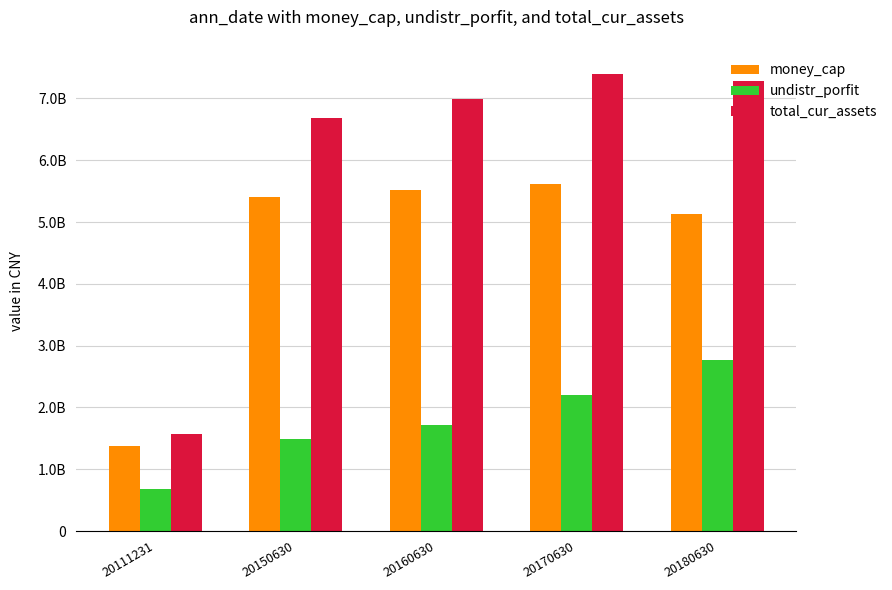

Reading left to right, transcribe all the data shown in this chart.

money_cap: 137220818.3	541115244.3	551375471.7	561008121.4	513877093.6
undistr_porfit: 68332697.0	148827757.8	171752519.3	220677650.0	276217372.2
total_cur_assets: 157235154.6	668758696.3	699192427.0	740223110.0	728497095.3